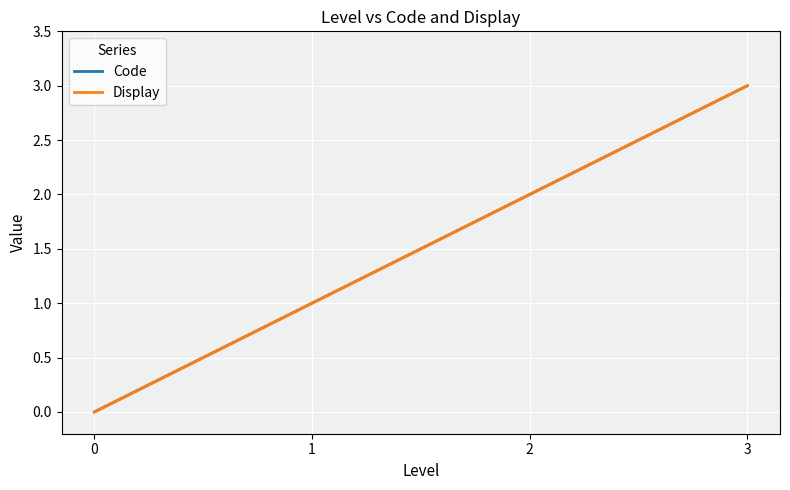

Is this an area chart (filled region under the line)?

No